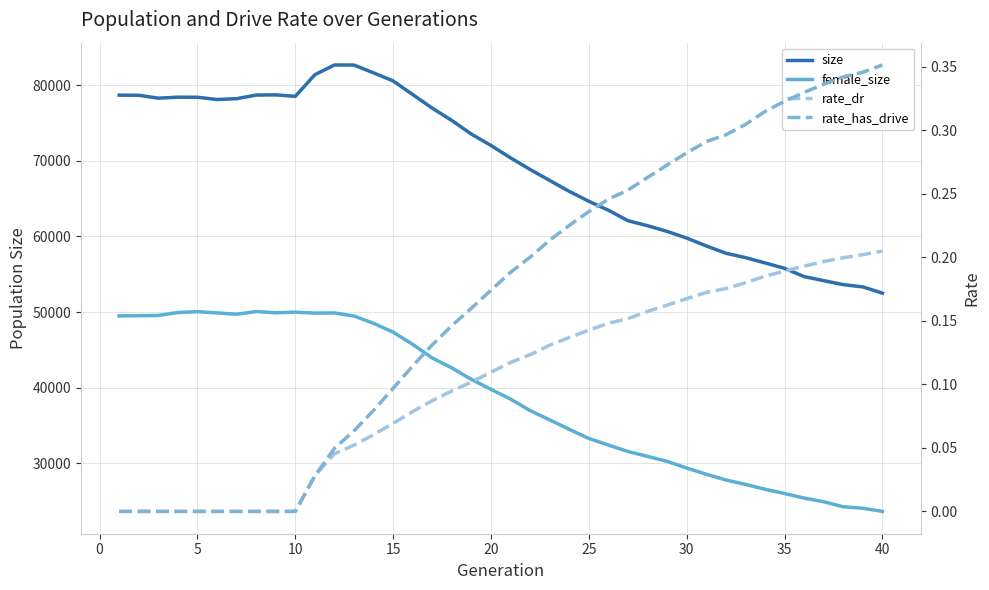

True or false: rate_has_drive and rate_dr cross at least once.

False